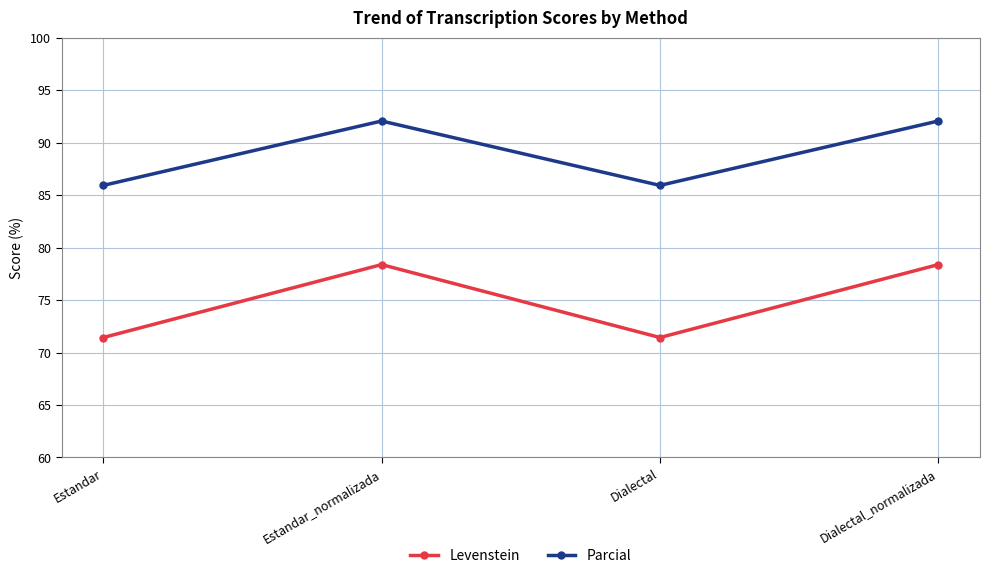

Reading left to right, transcribe all the data shown in this chart.

Levenstein: 71.4	78.4	71.4	78.4
Parcial: 85.9	92.1	85.9	92.1